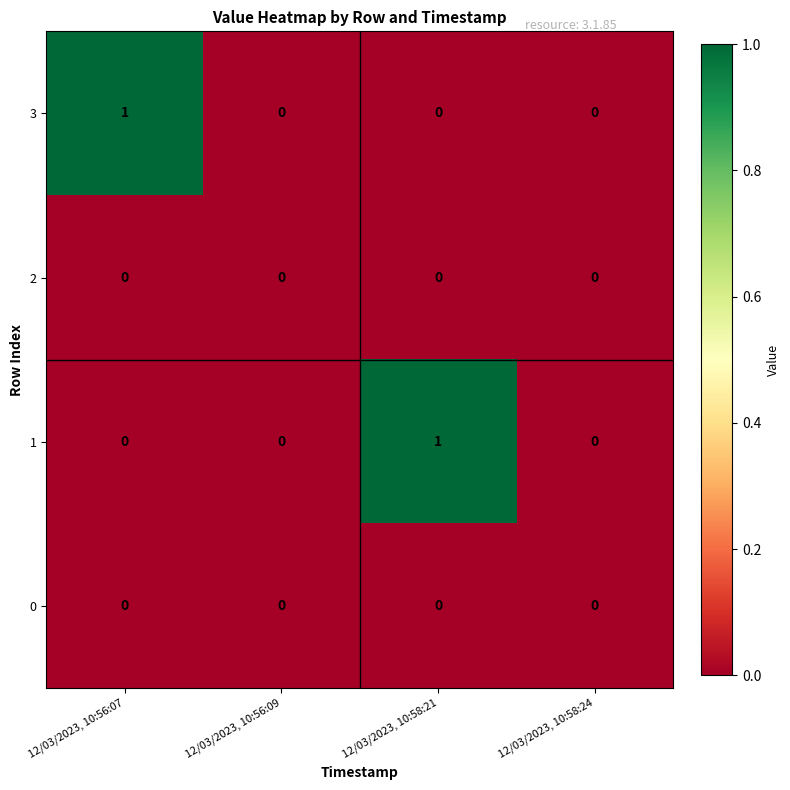

The 3 series shows 0 at 12/03/2023, 10:56:09. True or false?

True